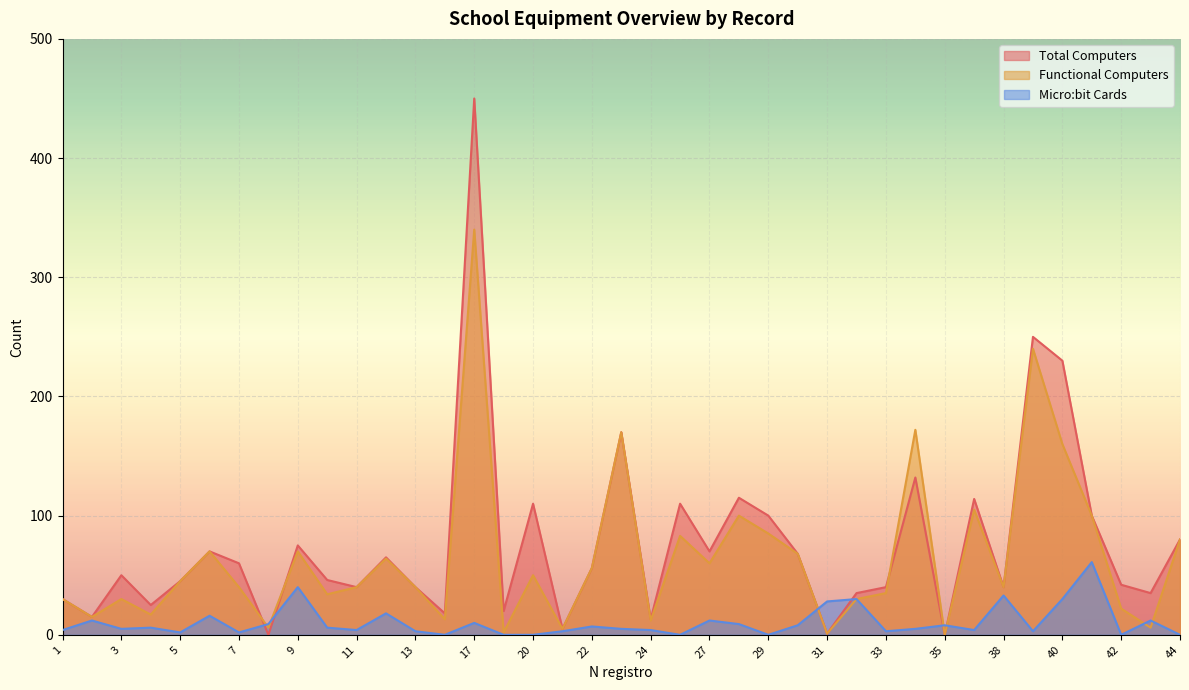

How many intersections are there between Functional Computers and Total Computers?

3